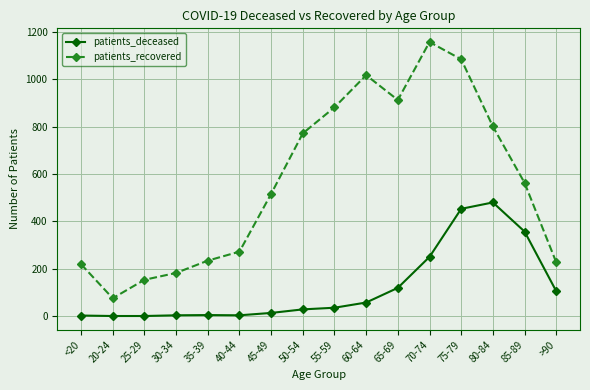

What is the difference between the maximum and minimum values in the patients_recovered series?

1083